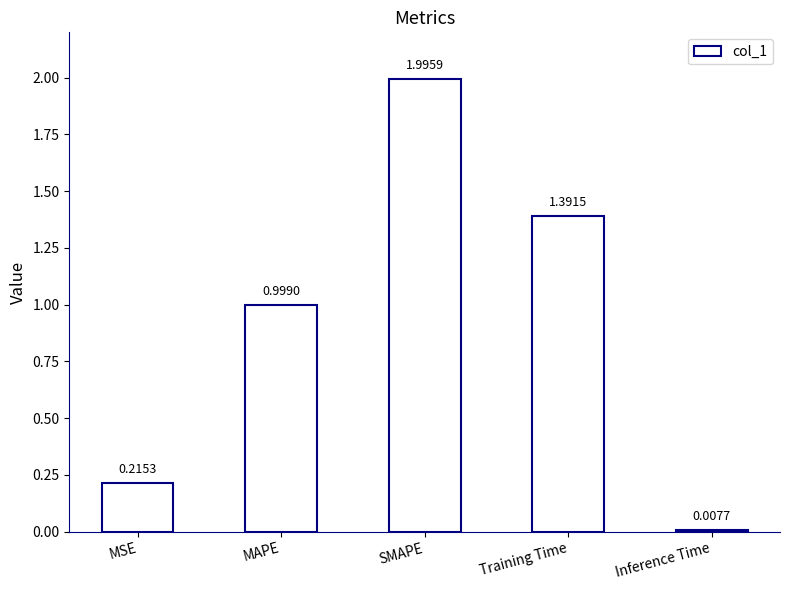

Which category has the highest value across all series?

SMAPE